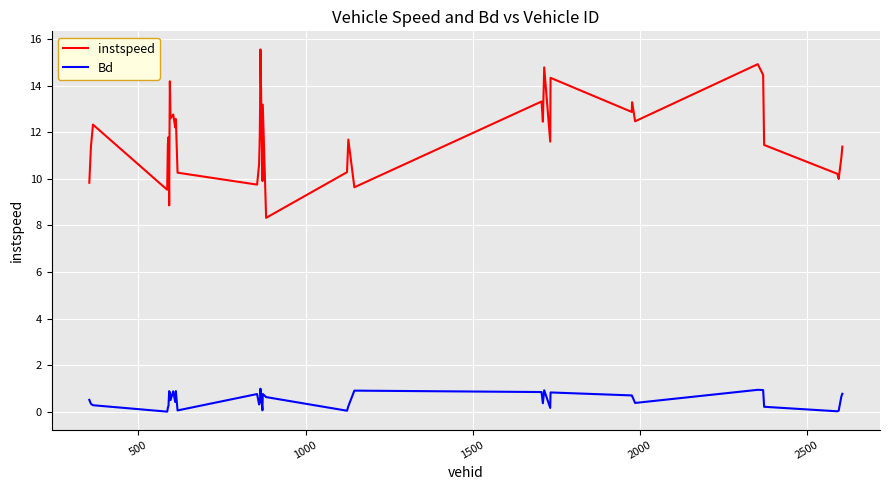

Rank the series by their maximum value, from highest to lowest.

instspeed, Bd